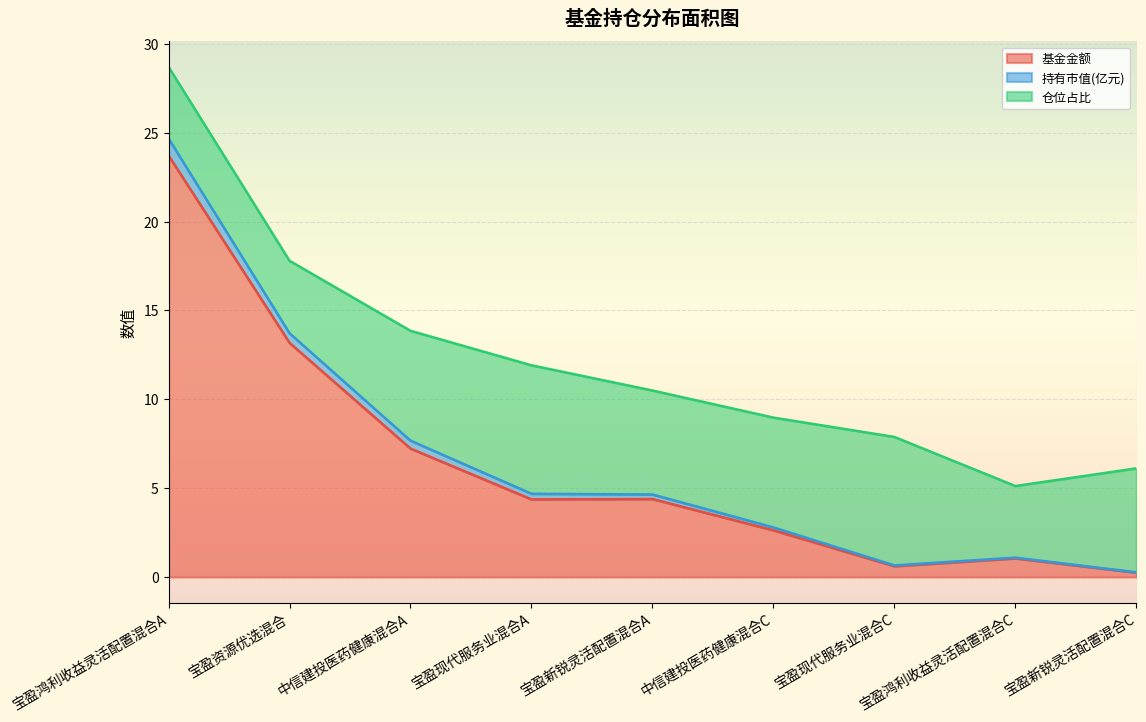

What is the sum of all 基金金额 values?

57.4